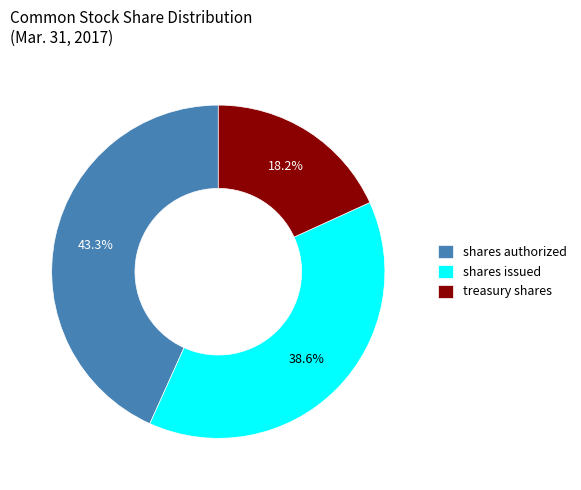

Combined, what portion of the pie is treasury shares and shares authorized?

61.4%